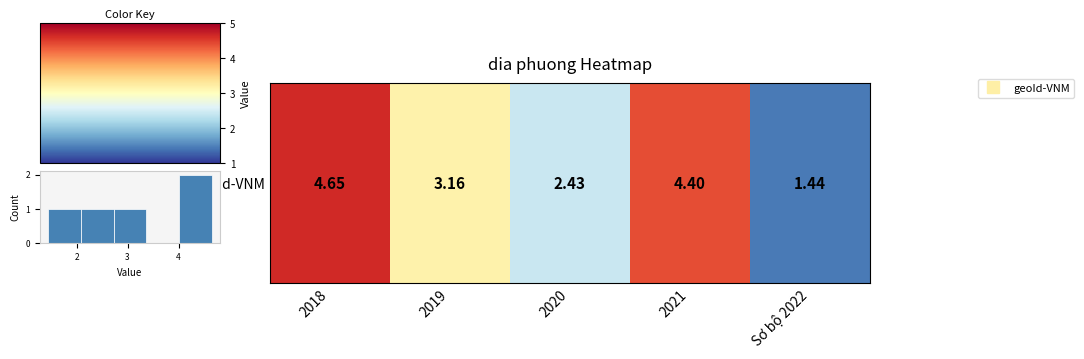

How many values are above zero?

4